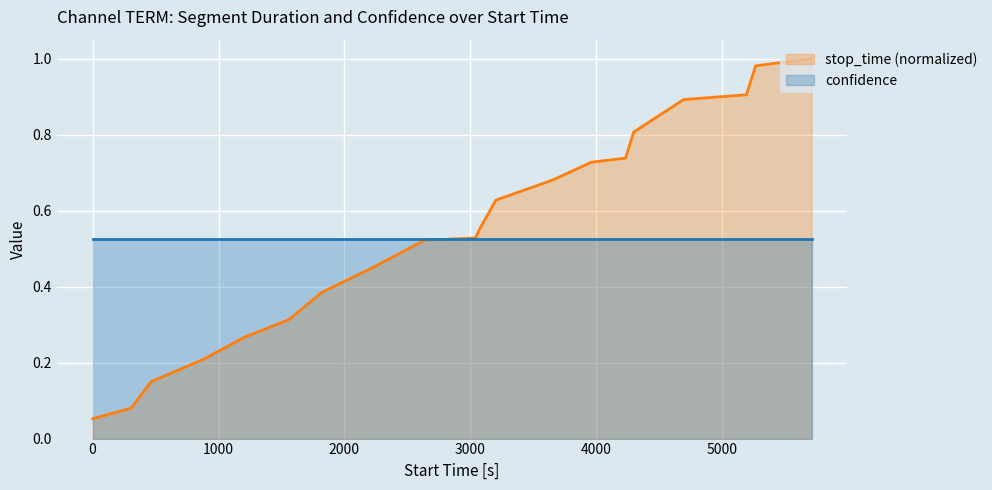

At which category is the sum across all series the highest?

19